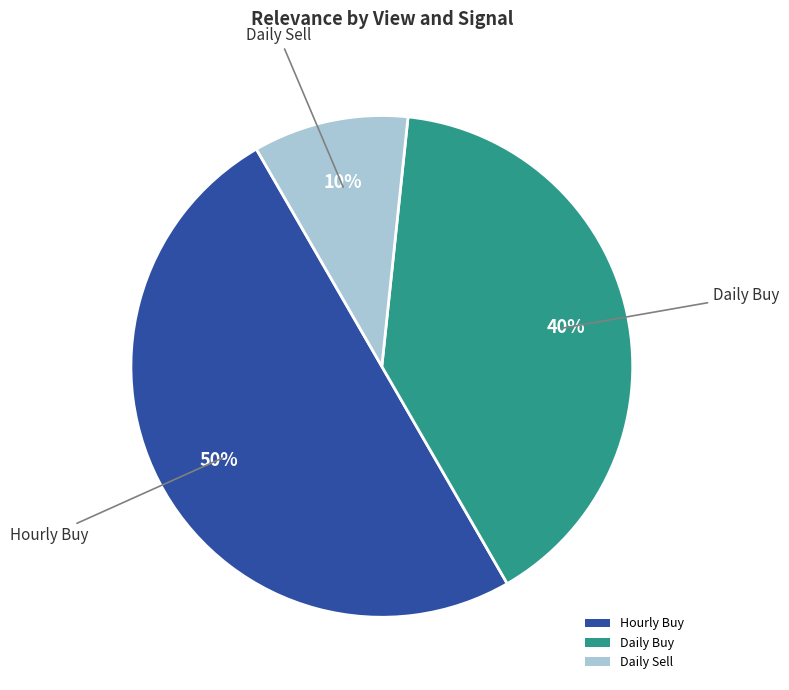

Which has a higher value, Hourly Buy or Daily Sell?

Hourly Buy